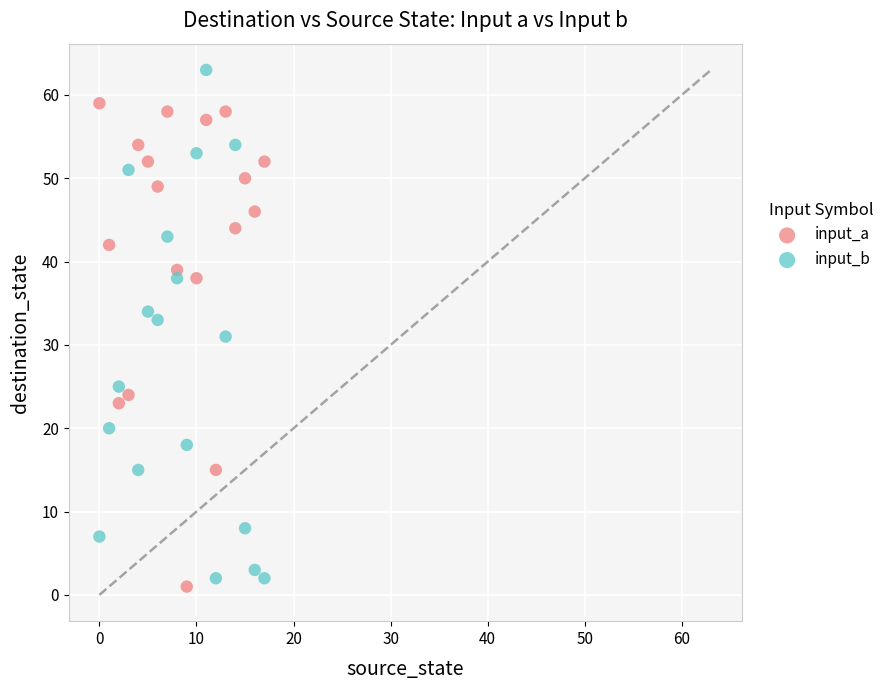

Which series reaches the maximum Y coordinate?

input_b